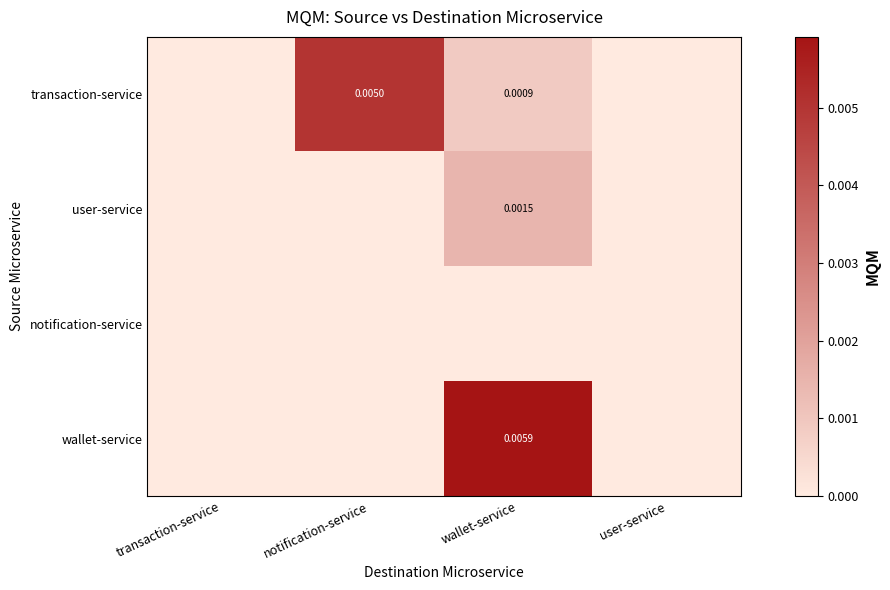

Which category has the highest value across all series?

wallet-service